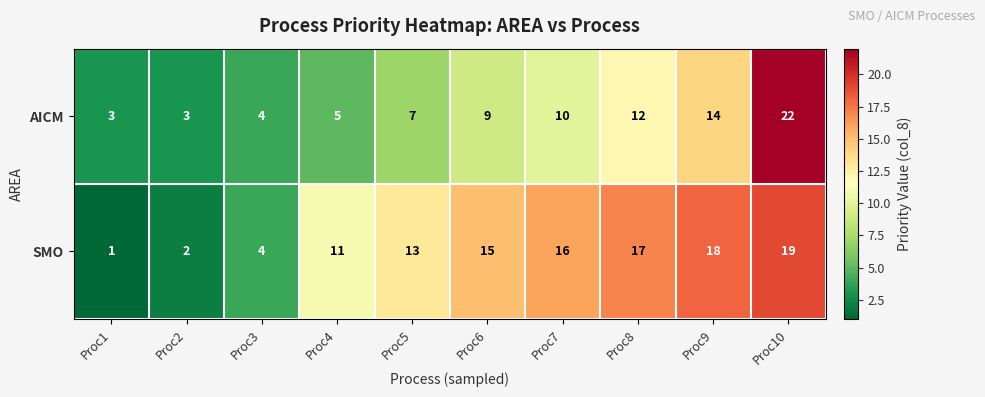

Is it true that SMO equals 17 at Proc8?

True